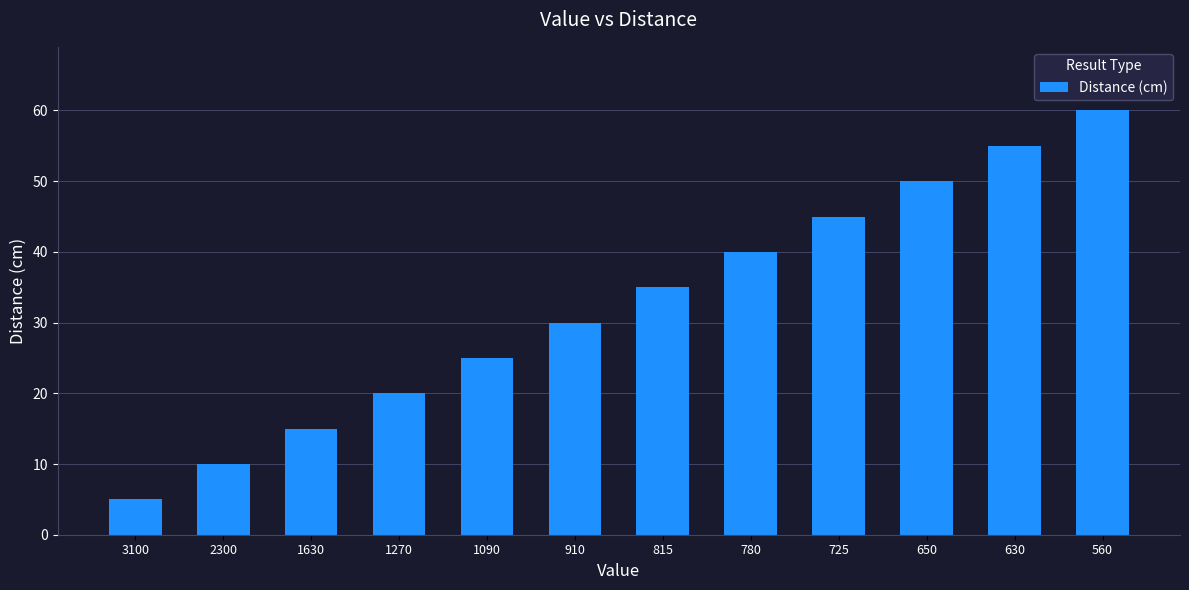

Which has a higher value, 1630 or 3100?

1630